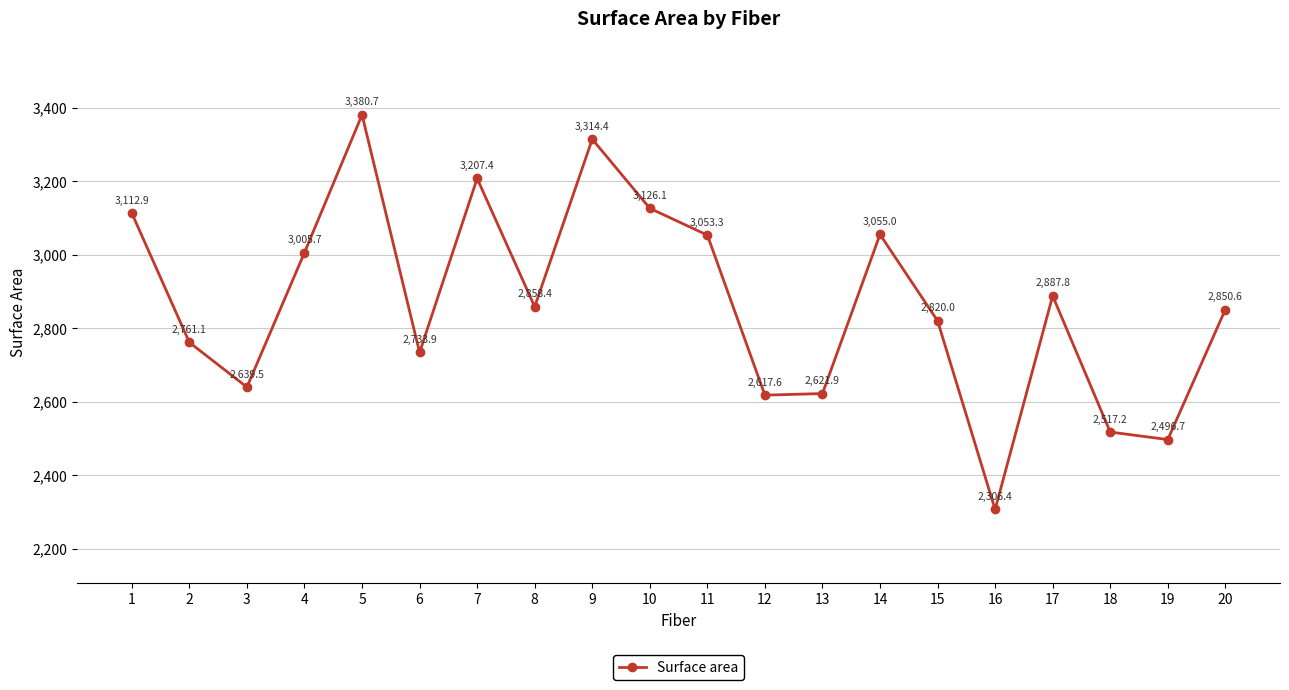

The value at 8 is 2858.4. True or false?

True